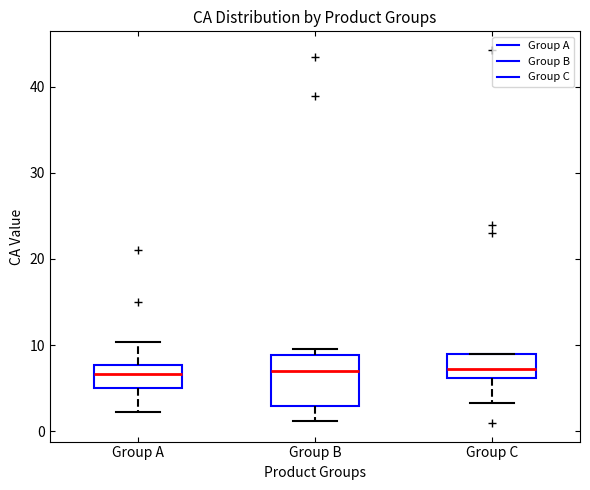

Reading left to right, read every box against the y-axis: the position of its median line, the range the box covers, and the ends of its whiskers. The values are not printed on the chart, so give them approximately, as read against the axis.

Group A: median 7, box 5 to 8, whiskers 2 to 10
Group B: median 7, box 3 to 9, whiskers 1 to 10
Group C: median 7, box 6 to 9, whiskers 3 to 9